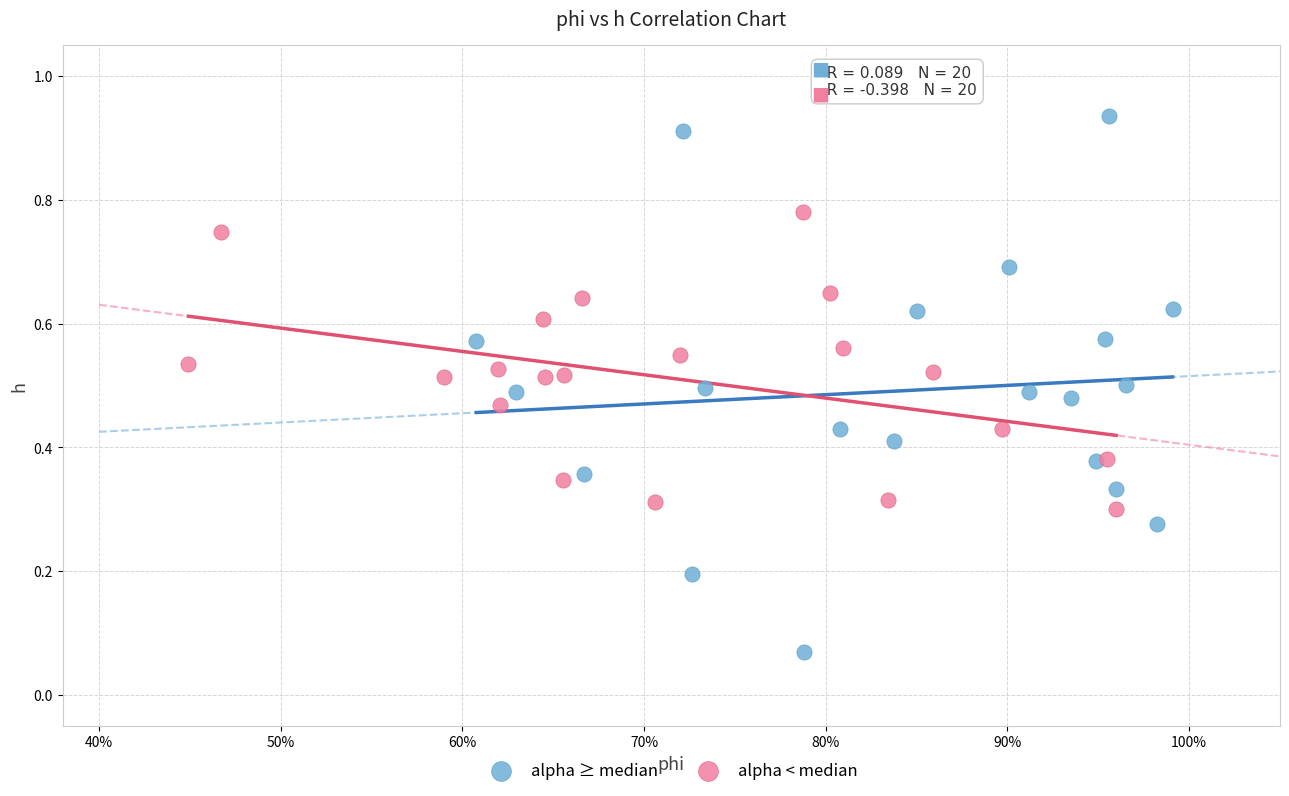

Which series contains the highest Y value?

alpha ≥ median